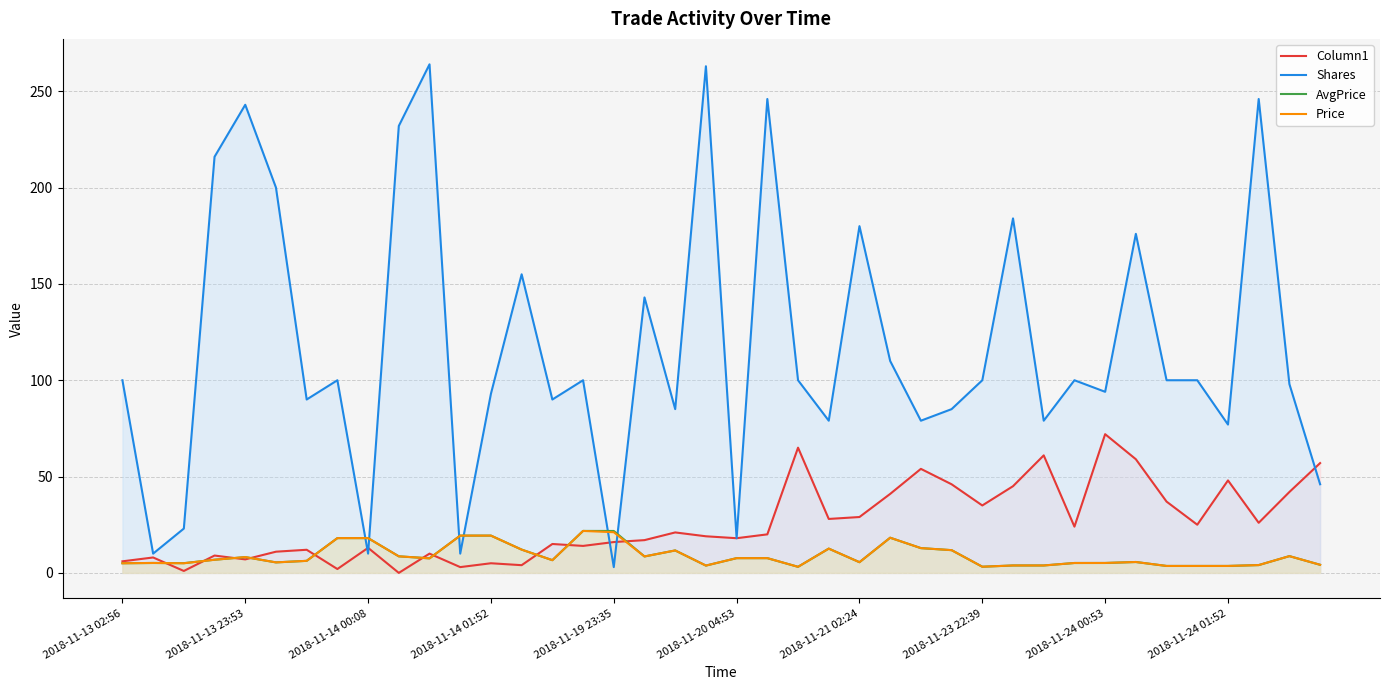

What is the sum of the Price values at 10 and 19?

11.3